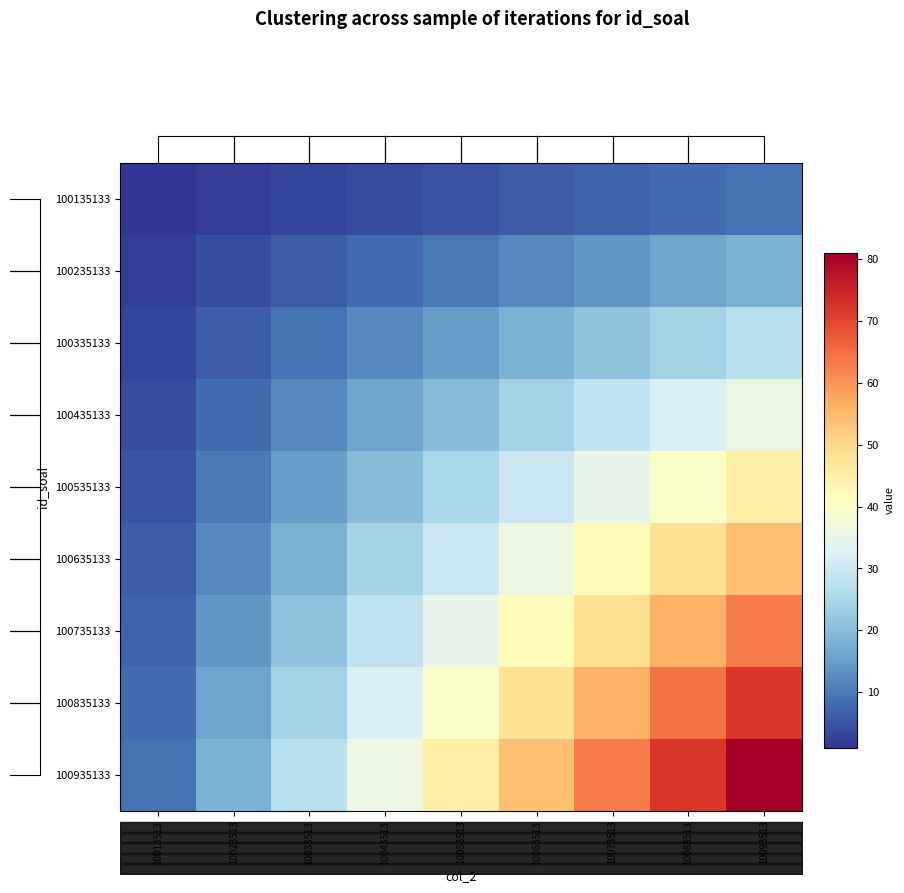

The value of 100435133 at 10083513 is 19. True or false?

False